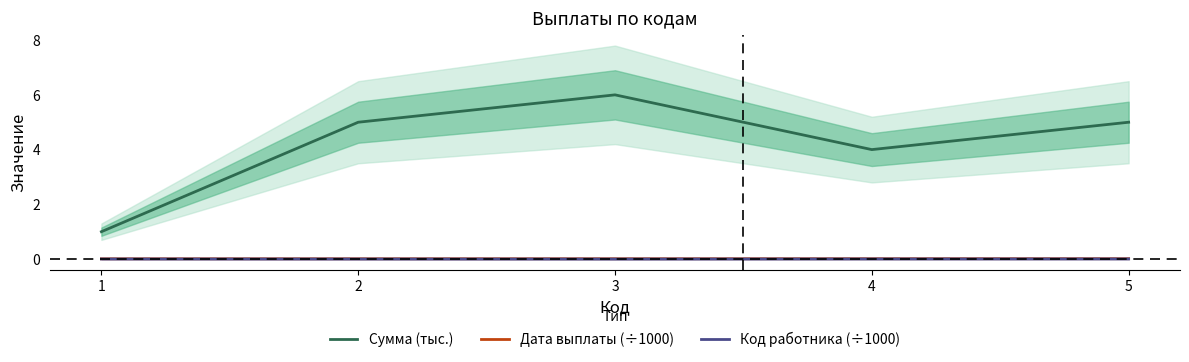

Where does the Сумма (тыс.) series first go above 5?

3